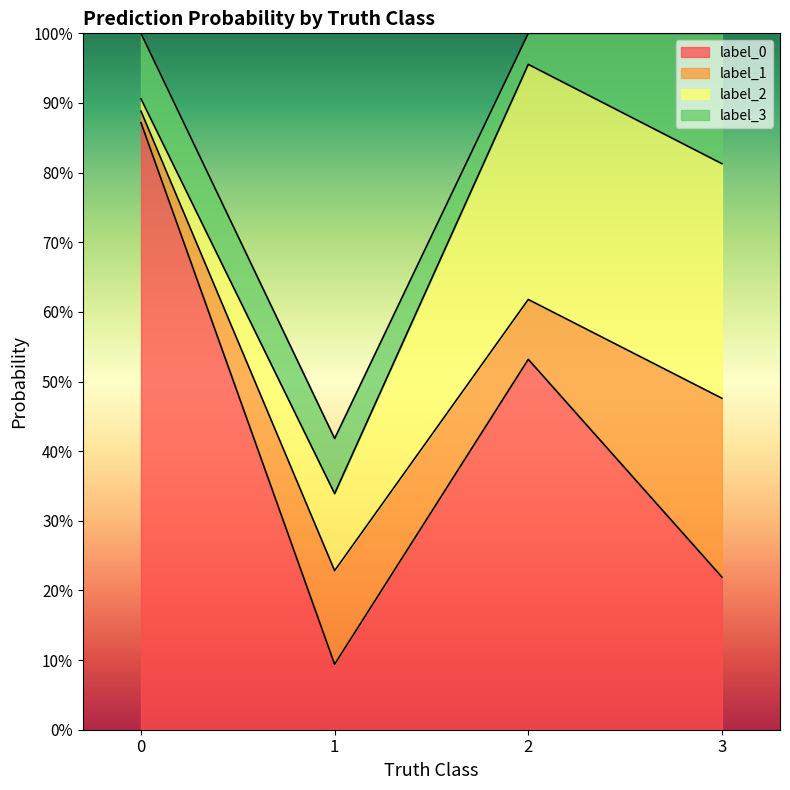

True or false: label_2 and label_1 intersect in this chart.

True